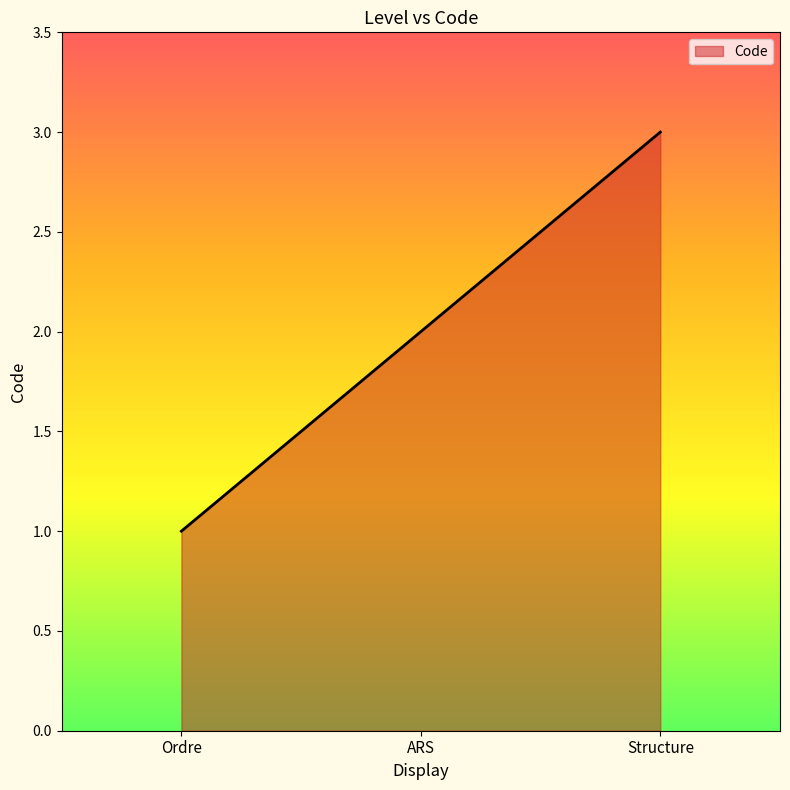

What is the difference between the second highest and minimum values?

1